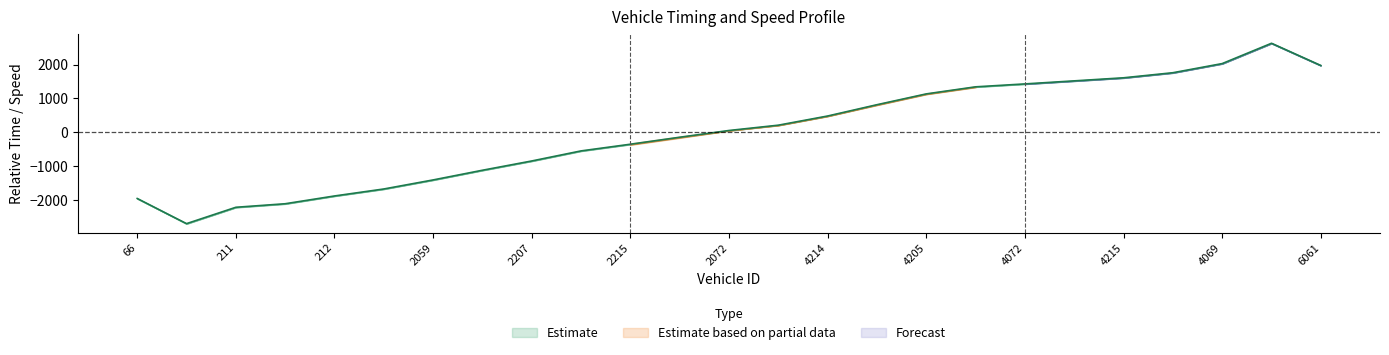

True or false: the data shows 2628.7 at 23.

True